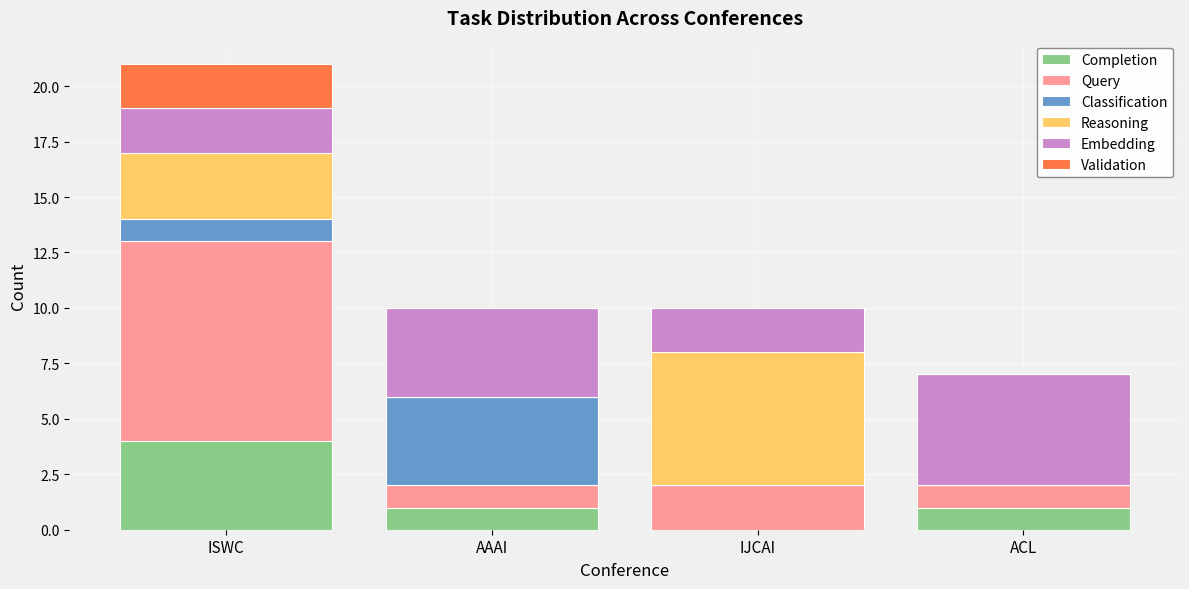

Which category has the highest value in the Completion series?

ISWC